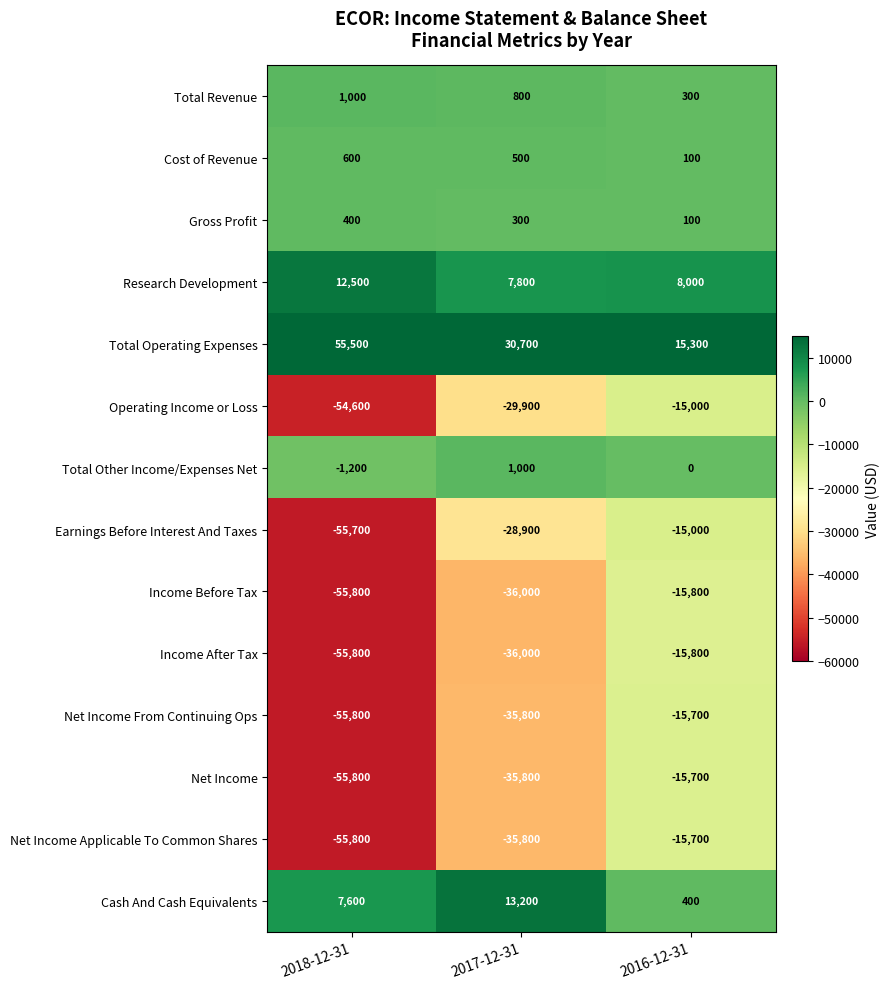

Which series has the largest range (max minus min)?

Earnings Before Interest And Taxes